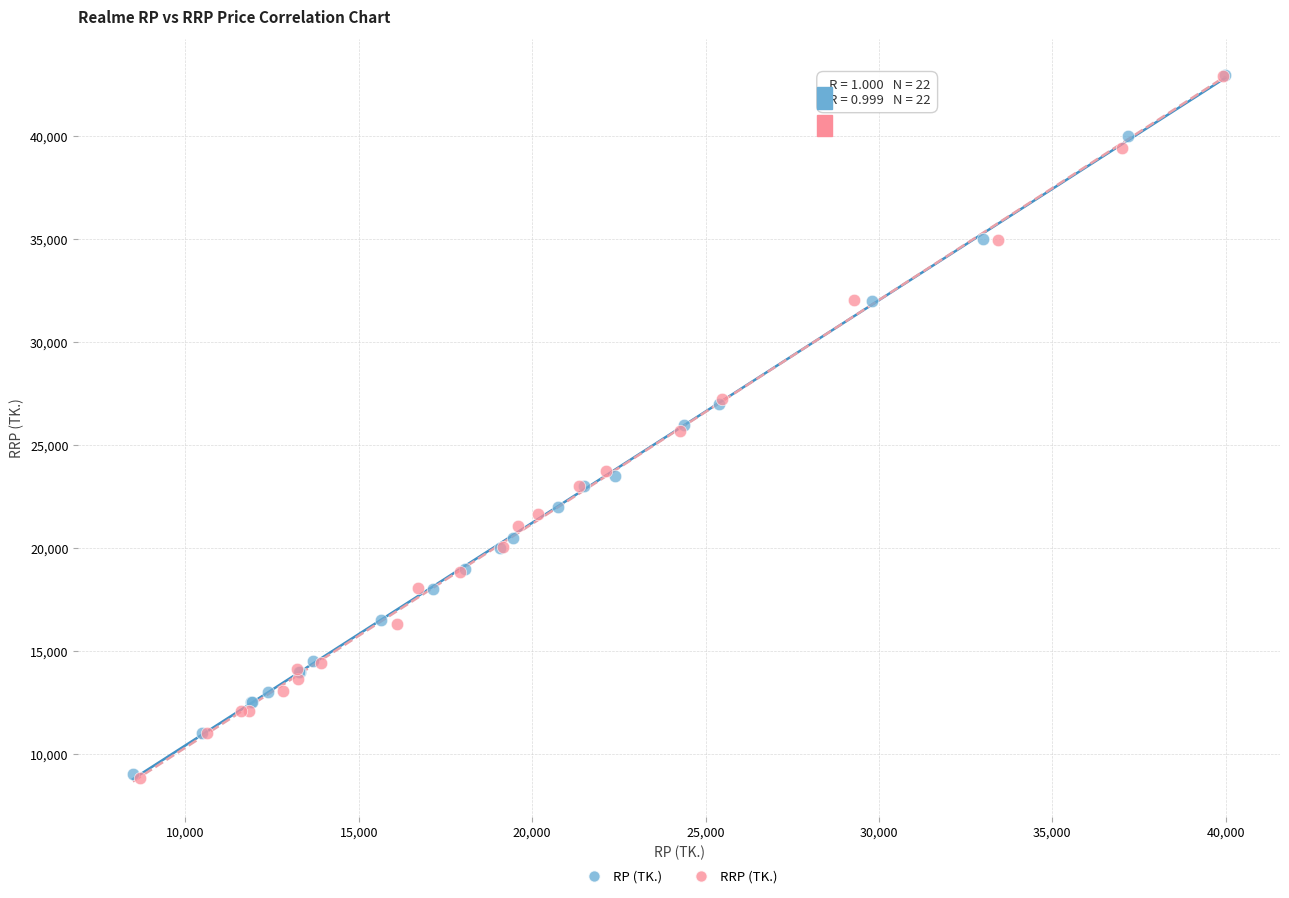

What are all the series names shown in the legend?

RP (TK.), RRP (TK.)